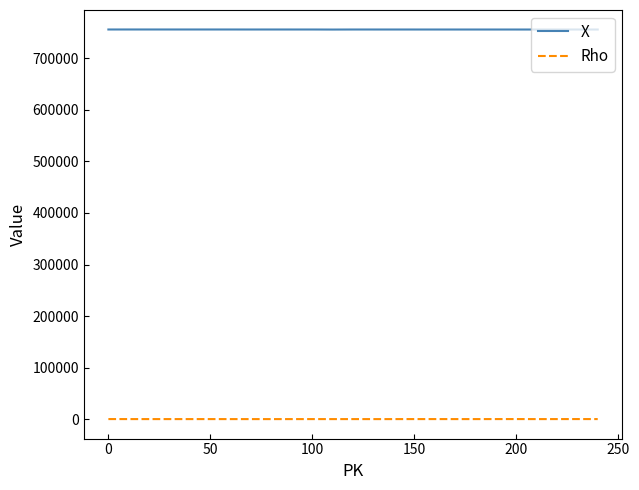

Rank the series by their maximum value, from highest to lowest.

X, Rho